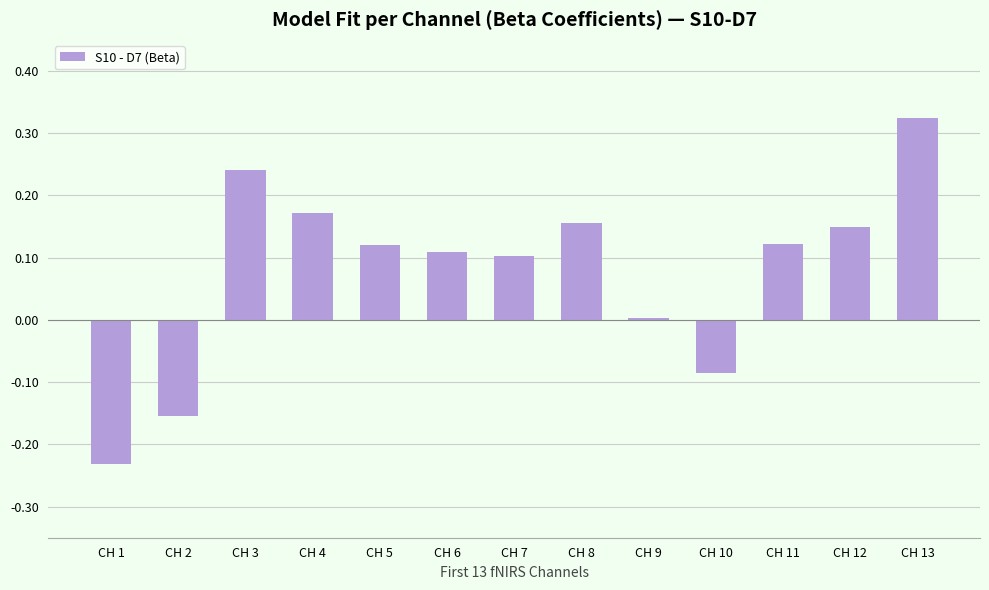

Where does the data first go above 0?

CH 3